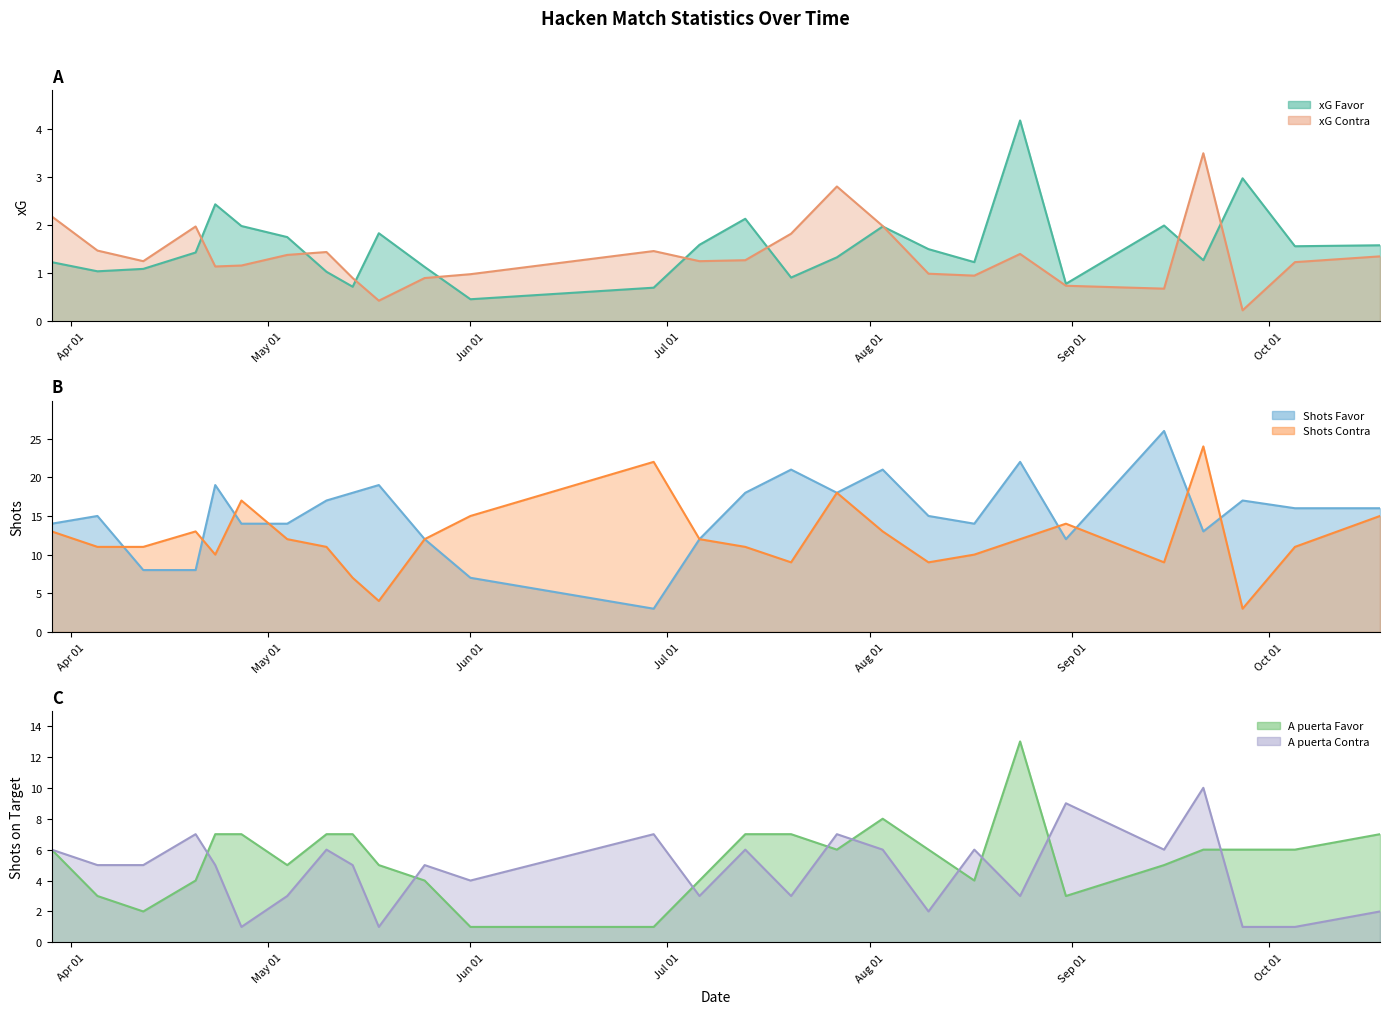

Between 23/04/2025 and 06/07/2025, which is larger?

23/04/2025